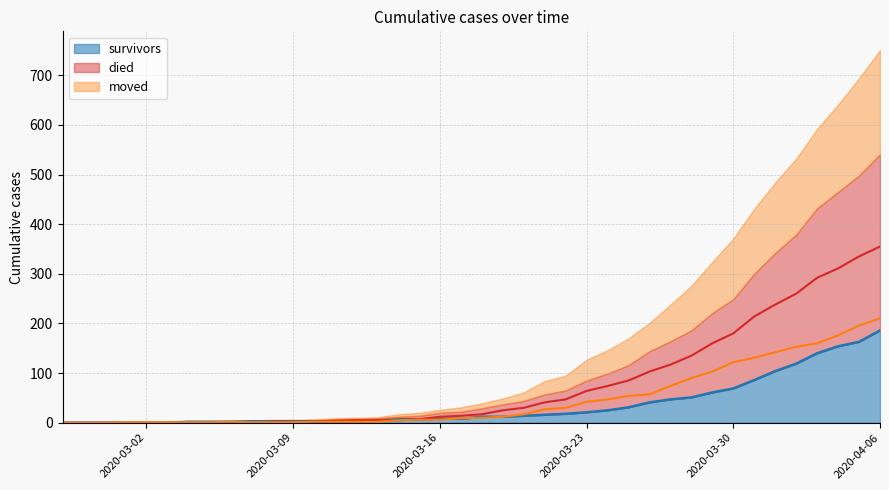

The died series shows 5 at 2020-03-12. True or false?

True